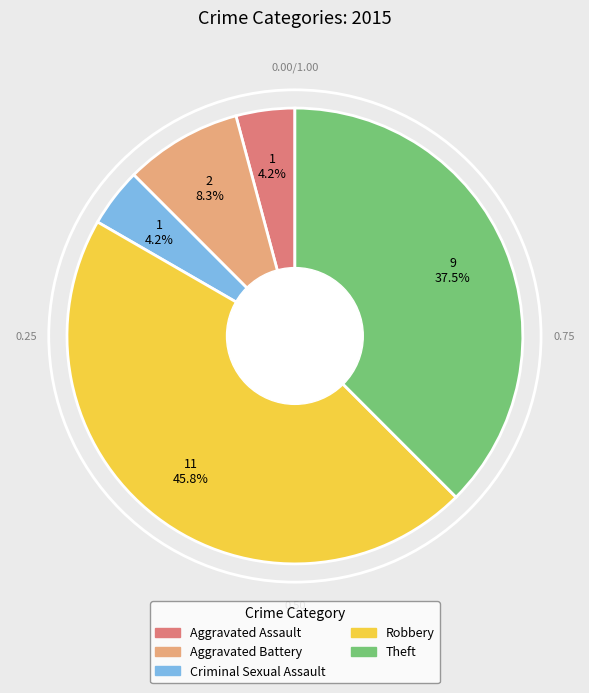

What percentage is the Criminal Sexual Assault slice, to the nearest percent?

4%